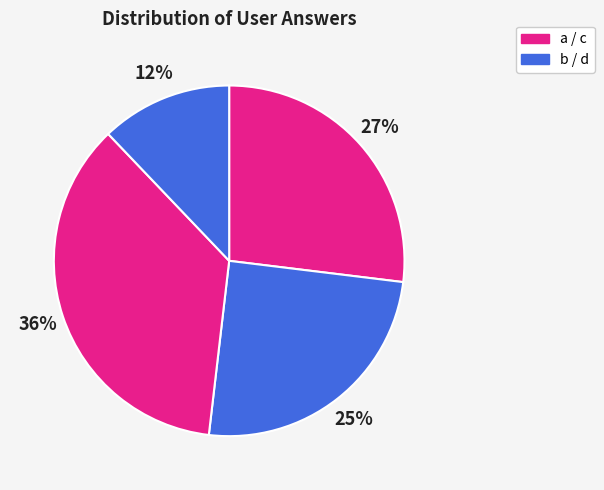

How many segments does this pie chart have?

4